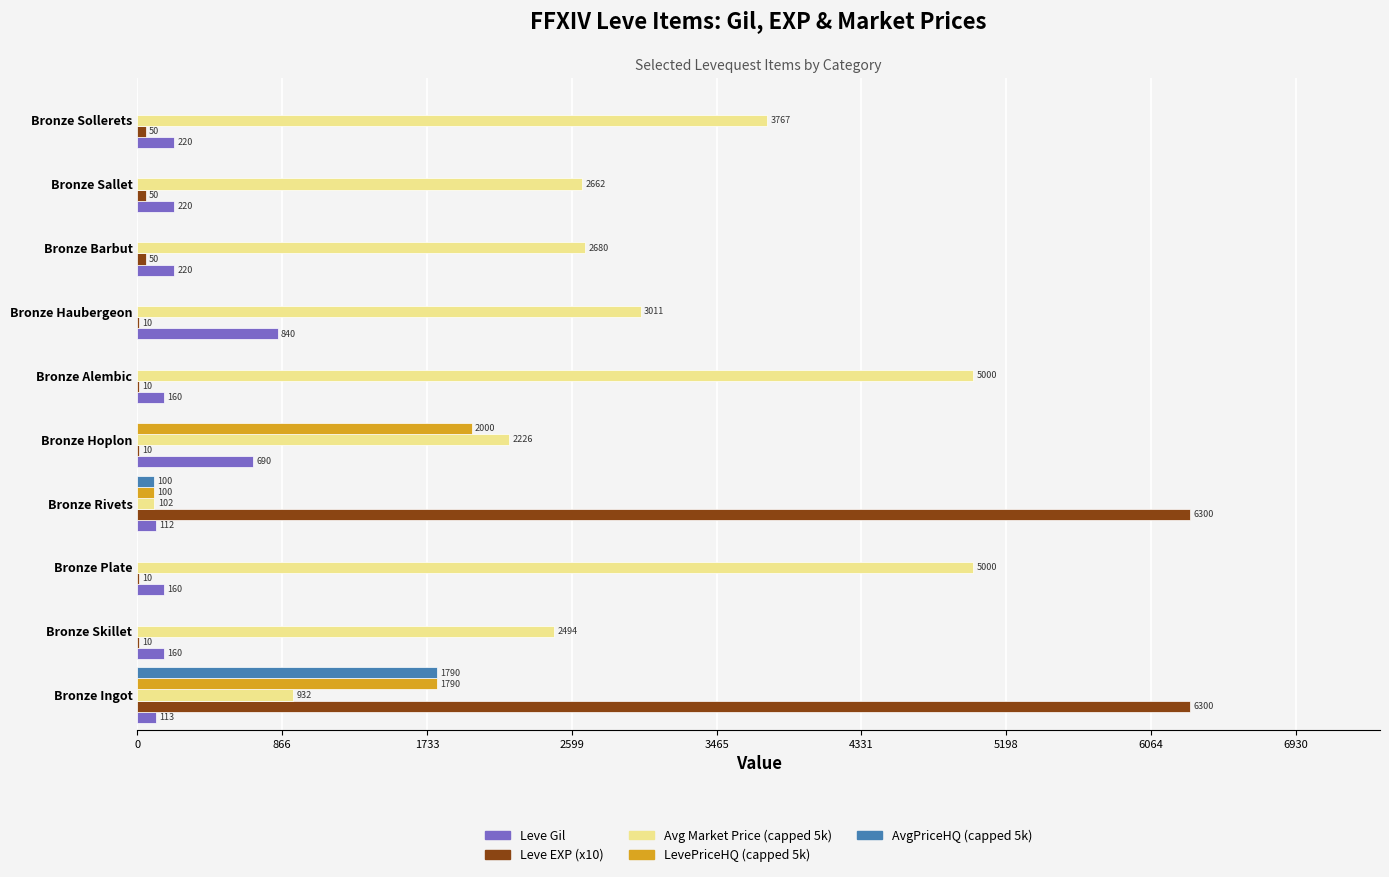

What is the sum of the Avg Market Price (capped 5k) values at Bronze Haubergeon and Bronze Plate?

8011.0